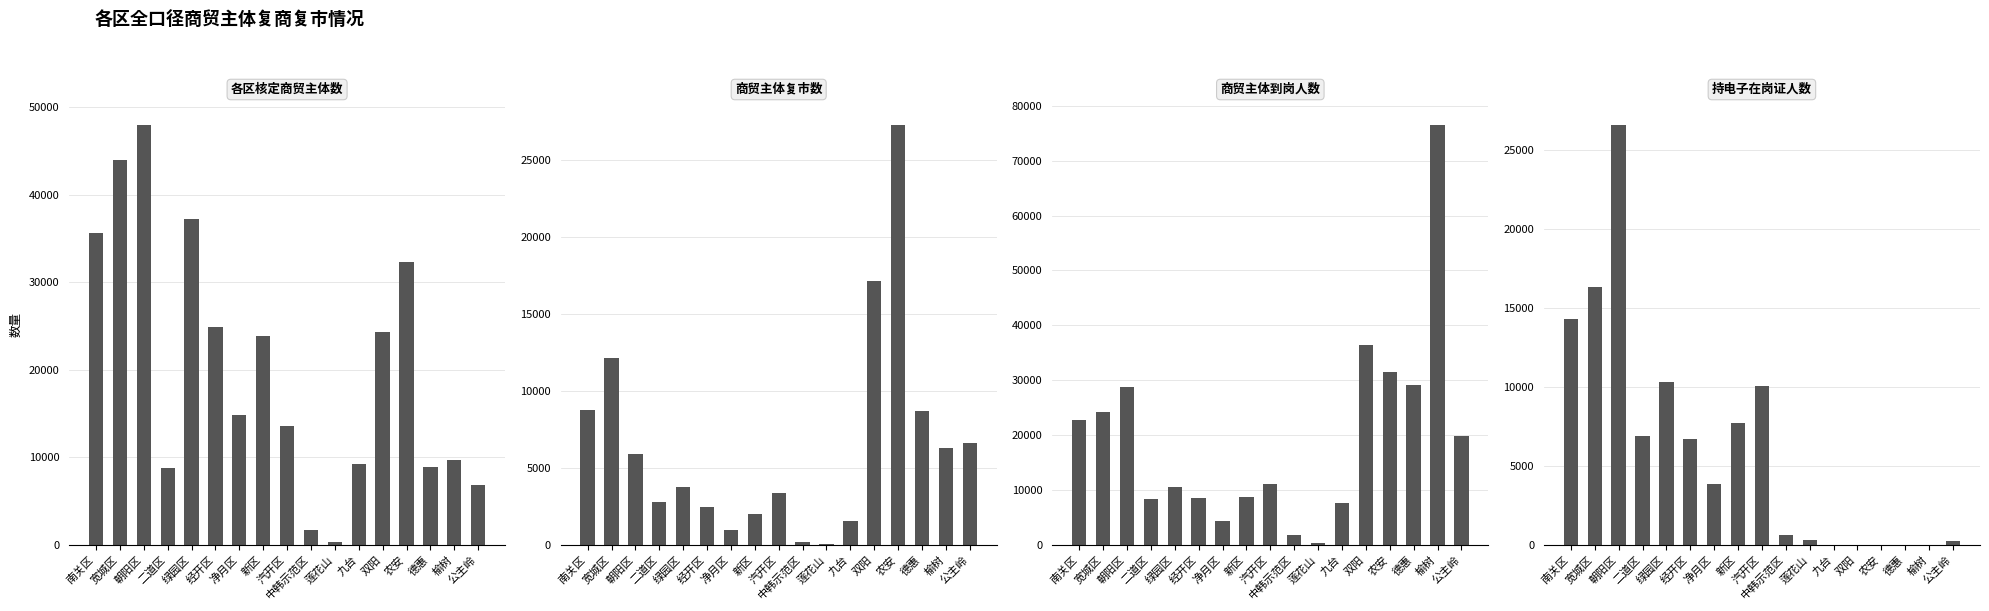

Between 莲花山 and 双阳, which series saw the biggest shift?

商贸主体到岗人数